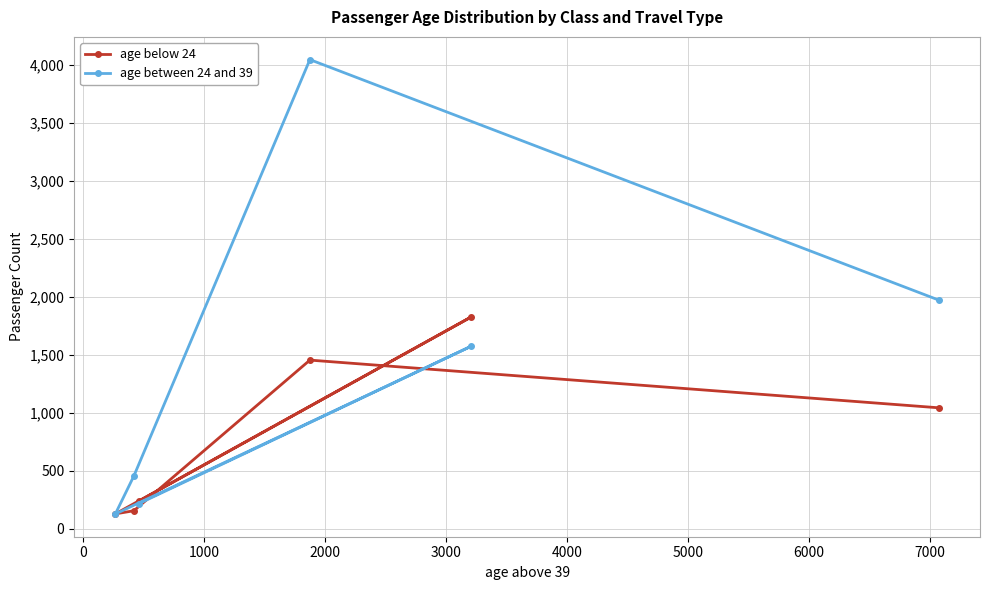

List the series in order of their overall mean, highest first.

age between 24 and 39, age below 24